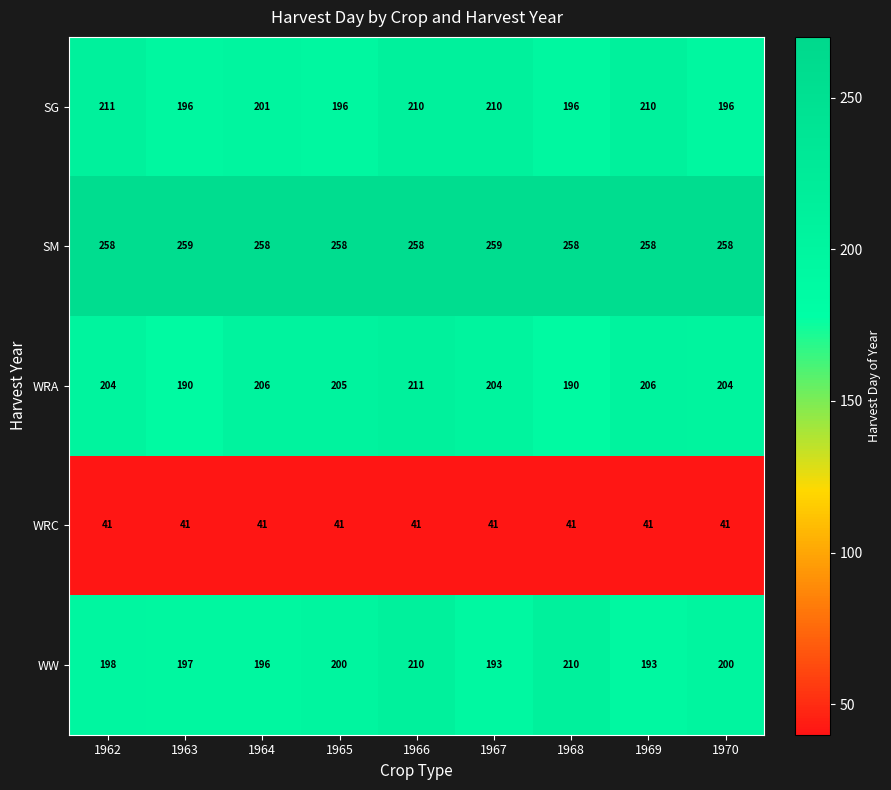

What is the total value across all series at 1962?

912